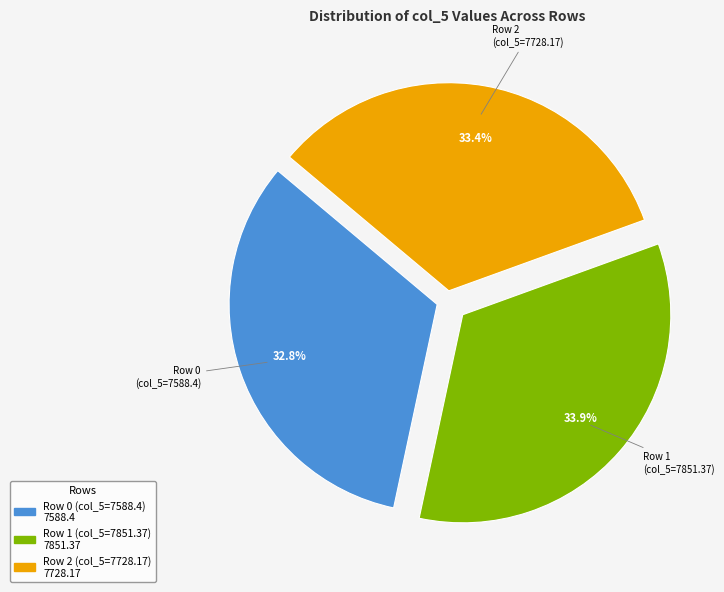

Is there any slice that represents more than half of the pie?

No